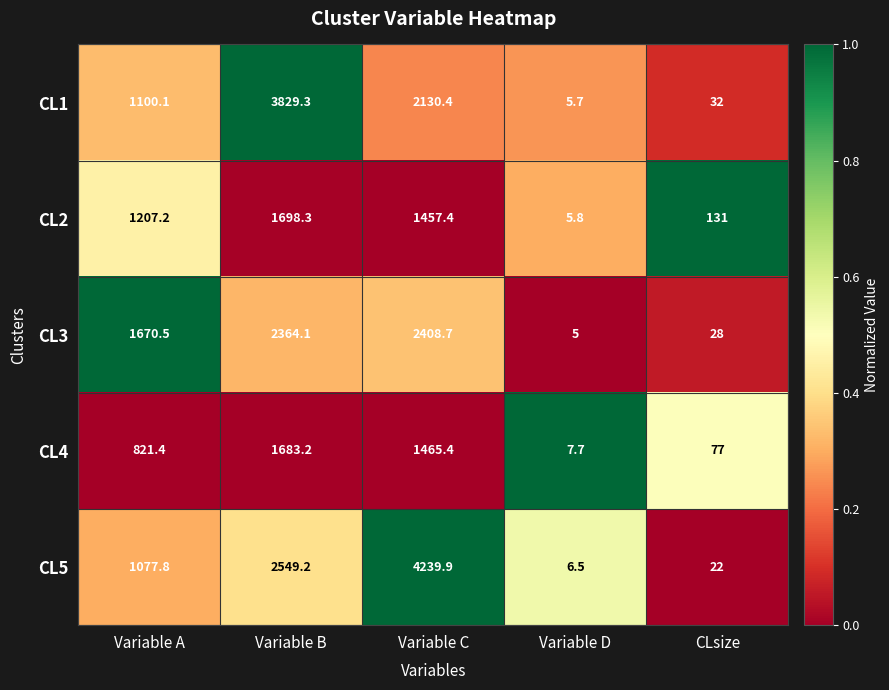

What is the difference between the second highest and second lowest values in the CL4 series?

1388.4